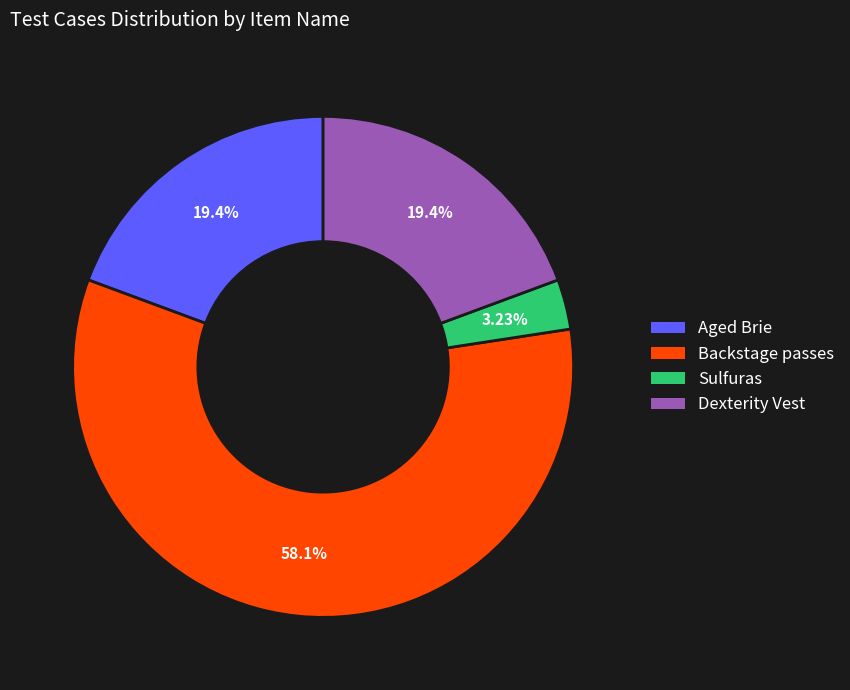

Combined, do Aged Brie and Backstage passes account for over 50%?

Yes